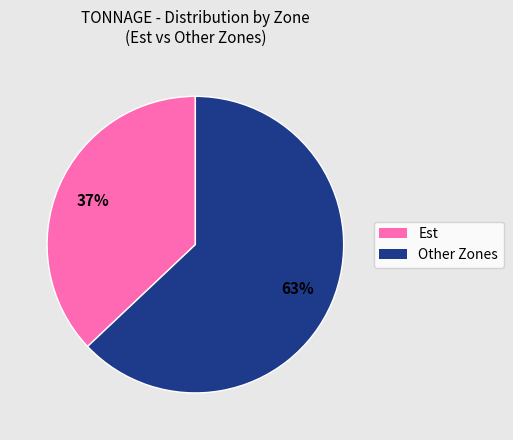

Does any single category account for the majority?

Yes